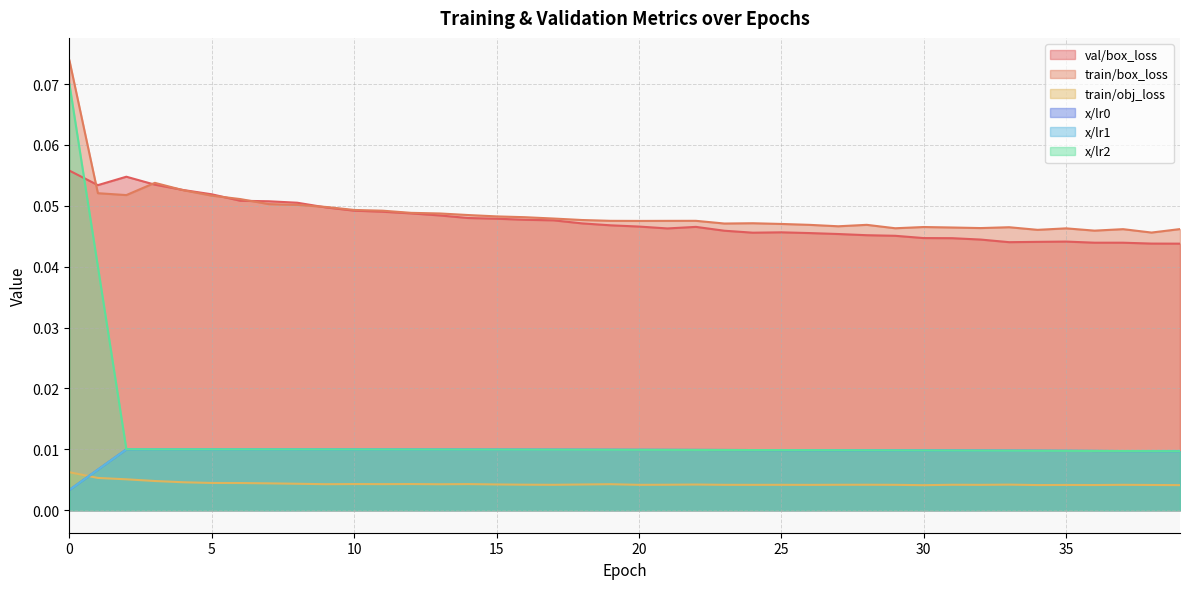

What is the total value across all series at 22?

0.1